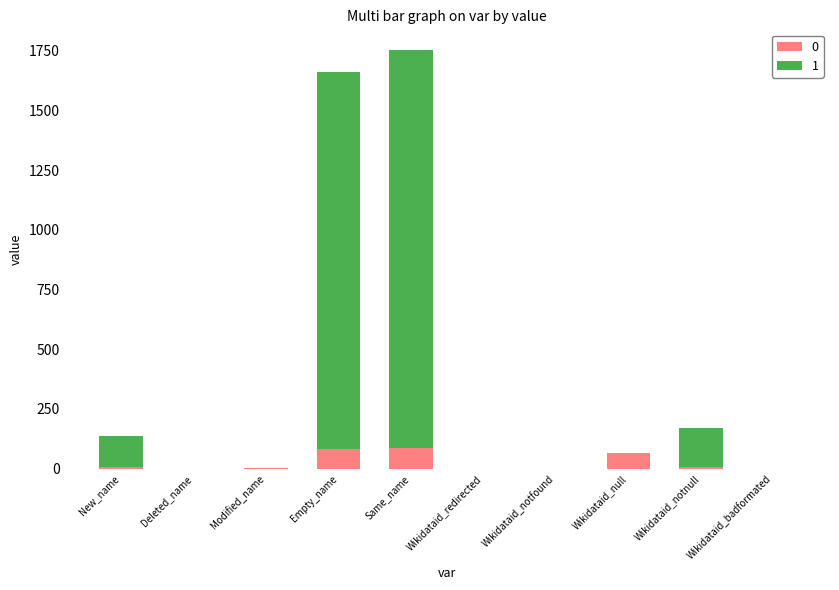

True or false: 0 has a value of 56 at Wikidataid_badformated.

False